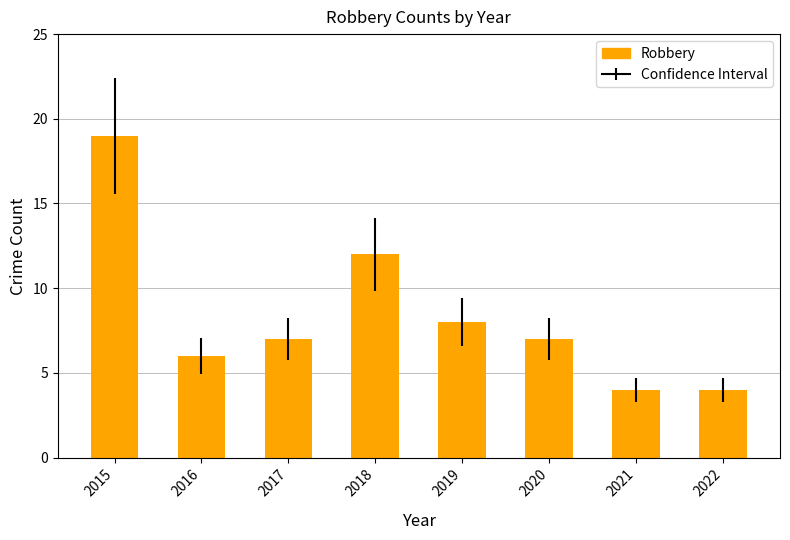

Reading left to right, extract all data points from this chart.

19	6	7	12	8	7	4	4